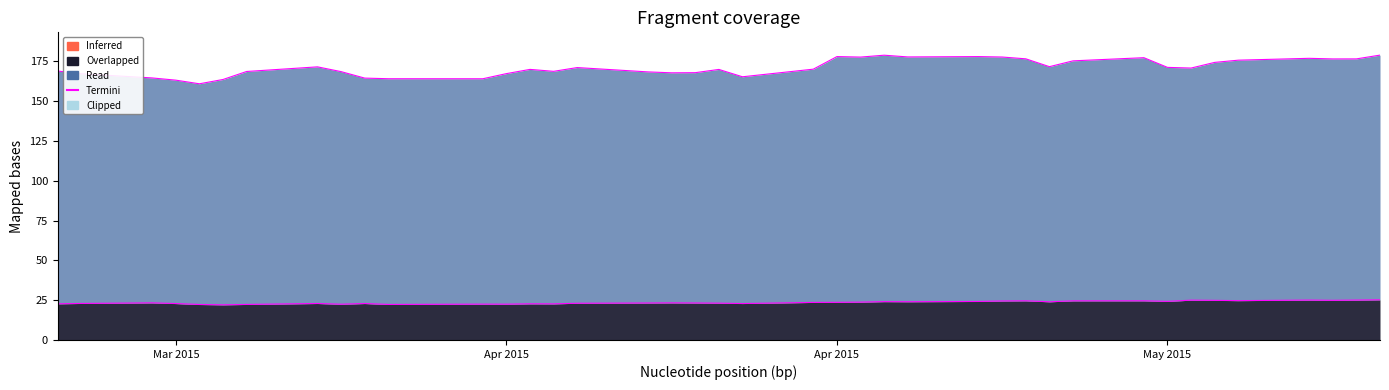

True or false: Termini (close2) has a value of 307.1 at May 2015.

False